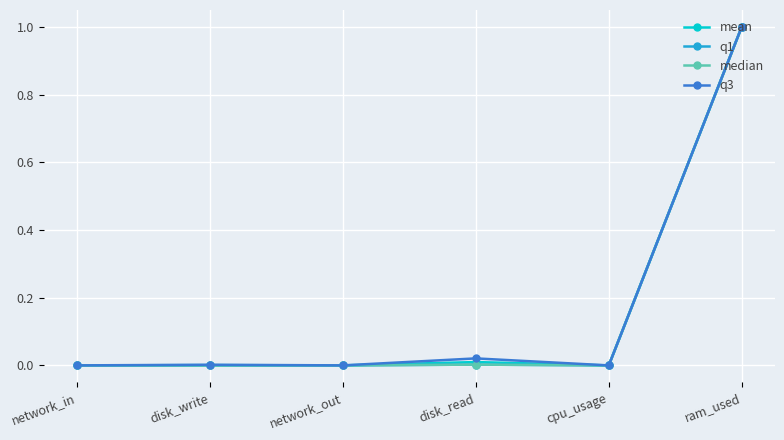

At which label does mean reach its peak?

ram_used